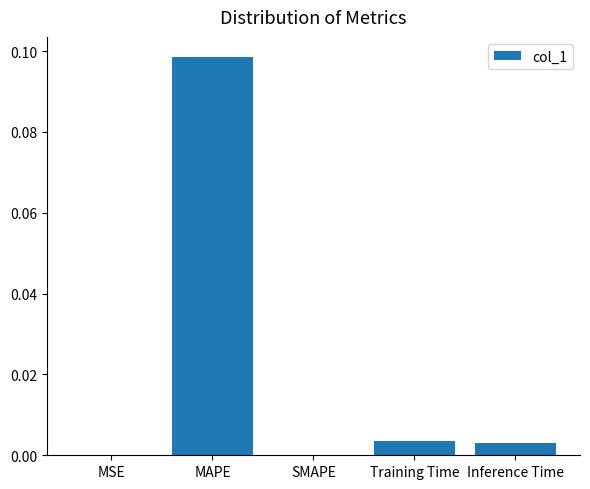

How many series are shown in this chart?

1